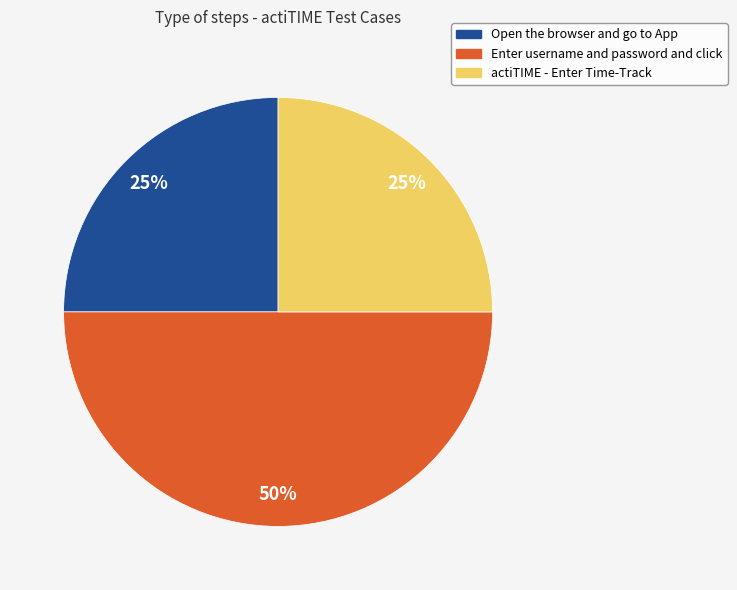

To the nearest percent, what is the average slice percentage?

33%